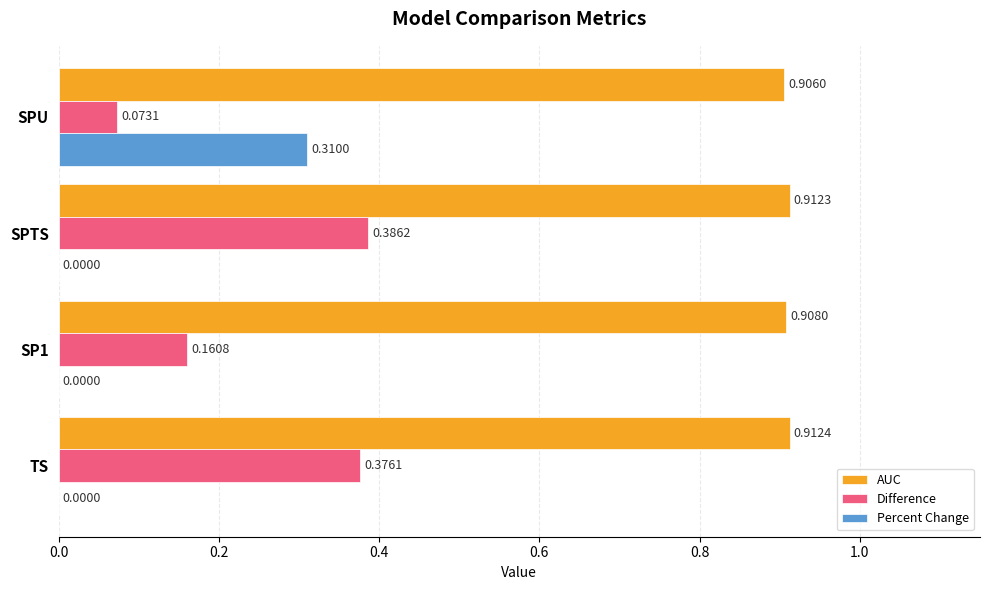

Which category has the highest value in the Percent Change series?

SPU